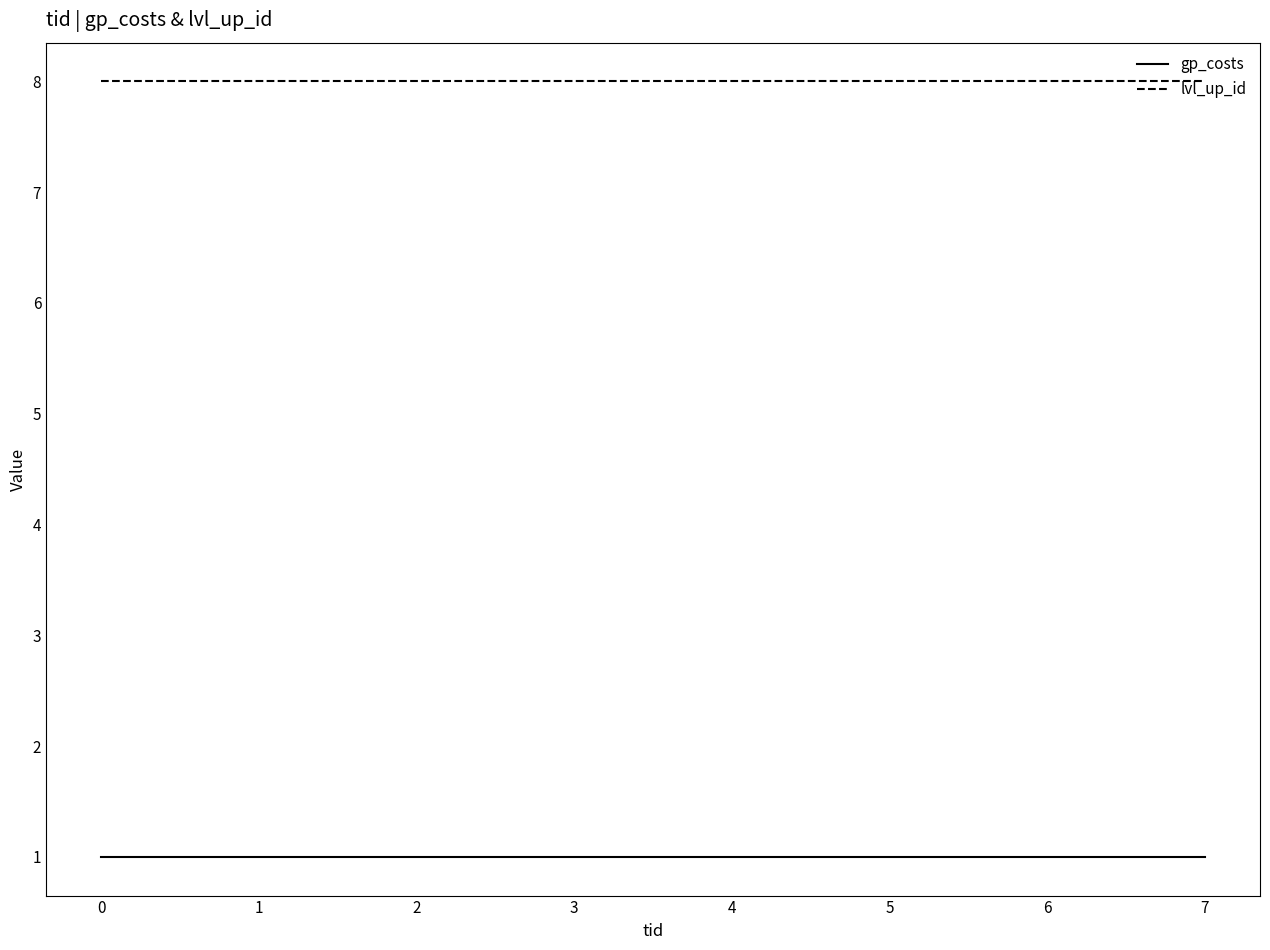

True or false: gp_costs and lvl_up_id cross at least once.

False